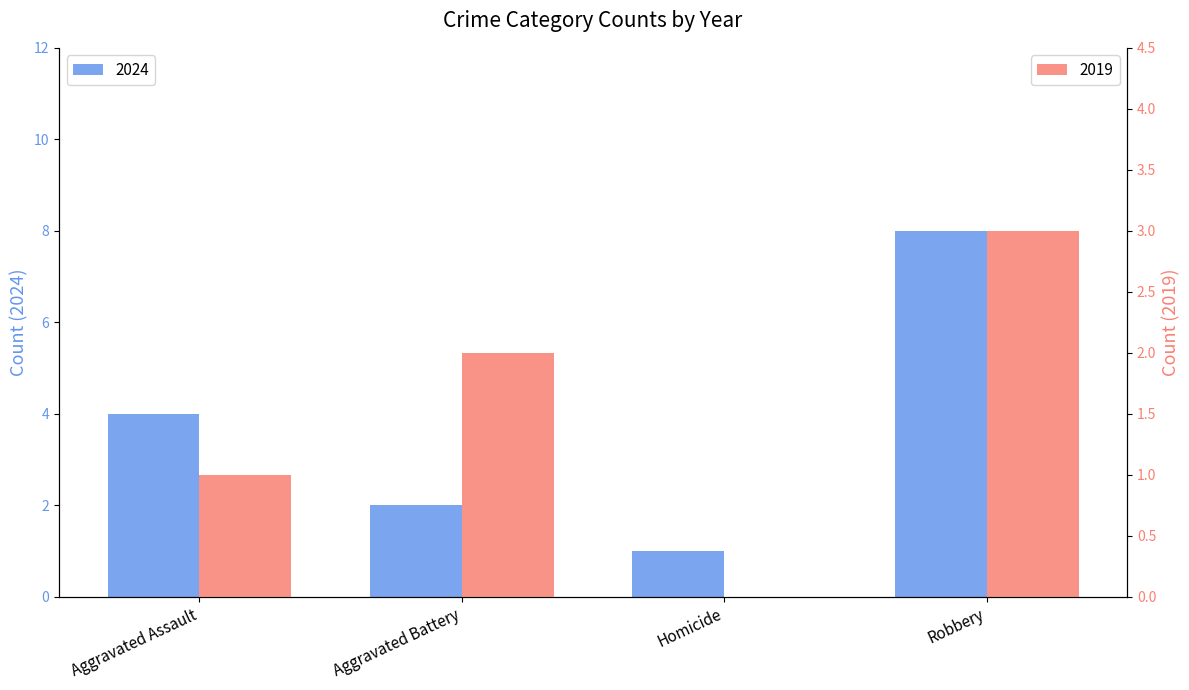

What is the average value of the 2019 series?

2